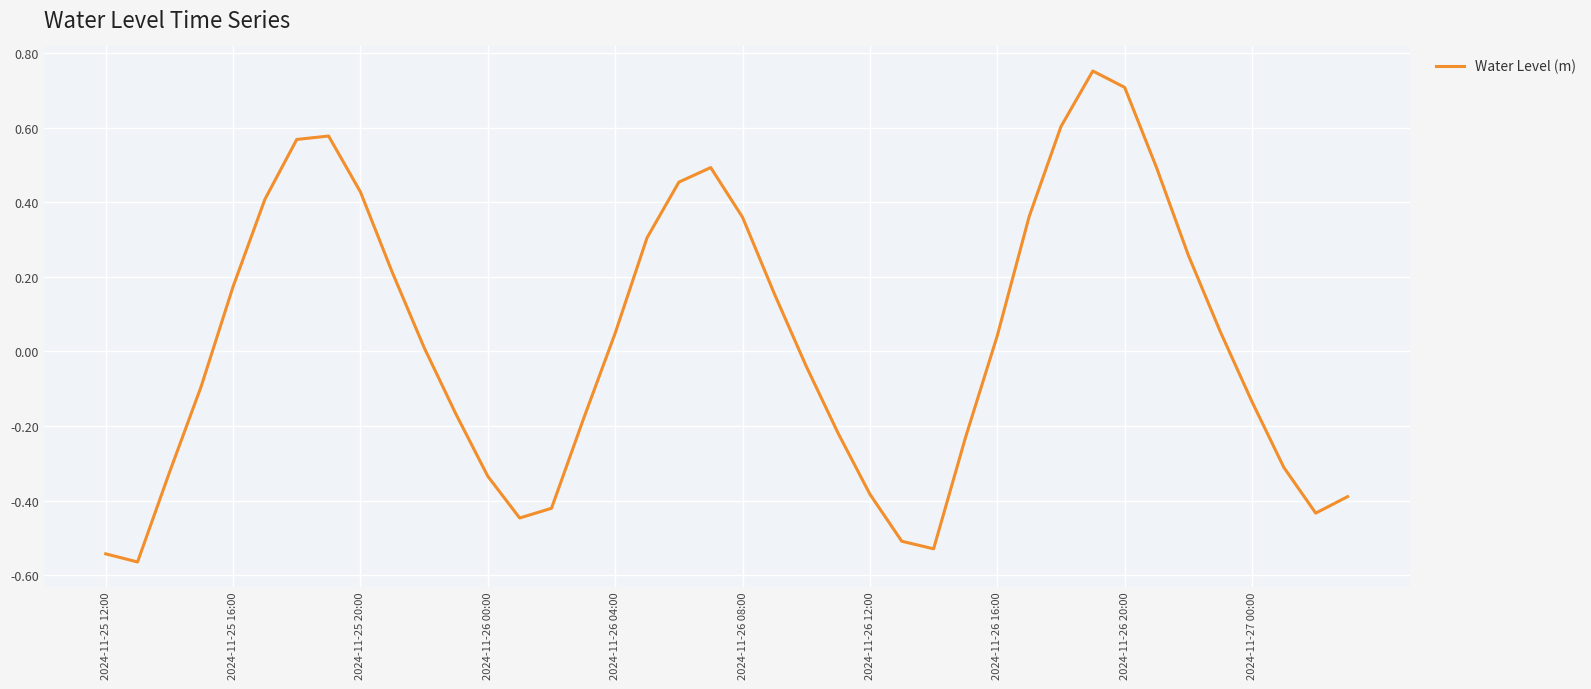

How many values are below 0?

19